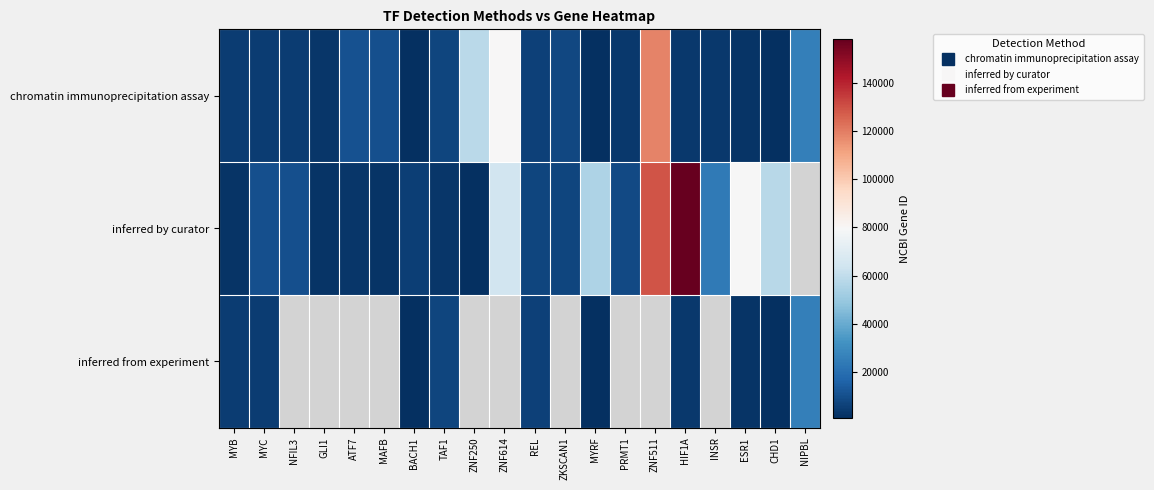

At which label does chromatin immunoprecipitation assay reach its minimum?

BACH1